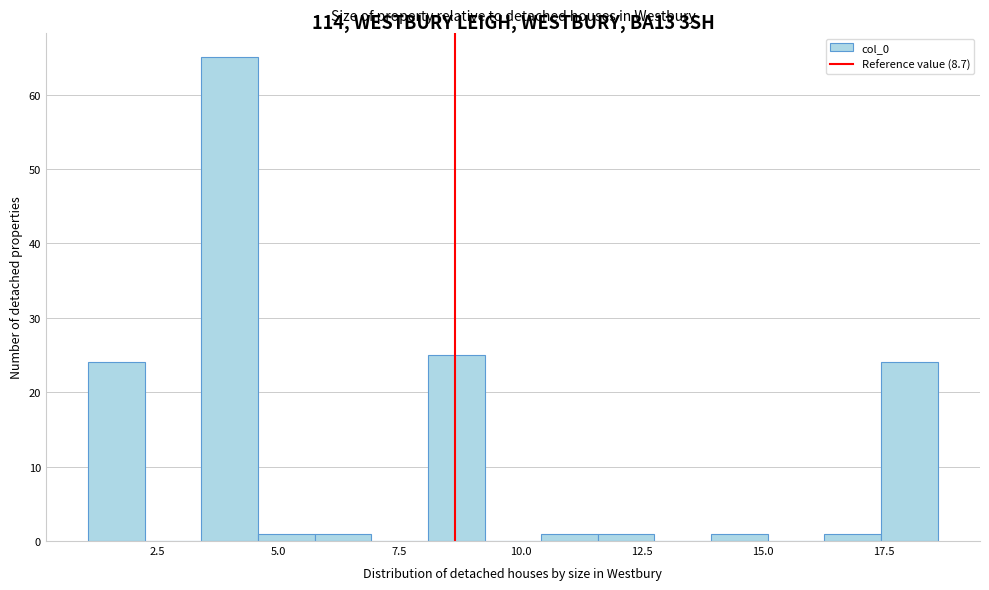

Read against the x-axis, roughly where is the centre of the tallest bar?

4.0